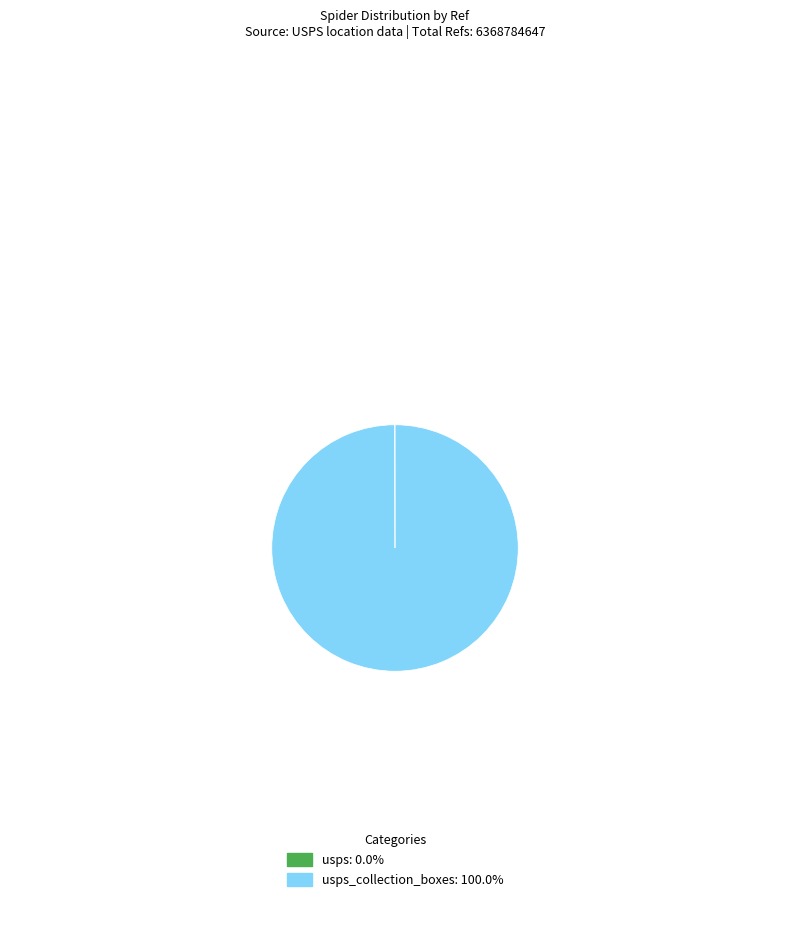

Does usps_collection_boxes: 100.0% represent more than half of the total?

Yes